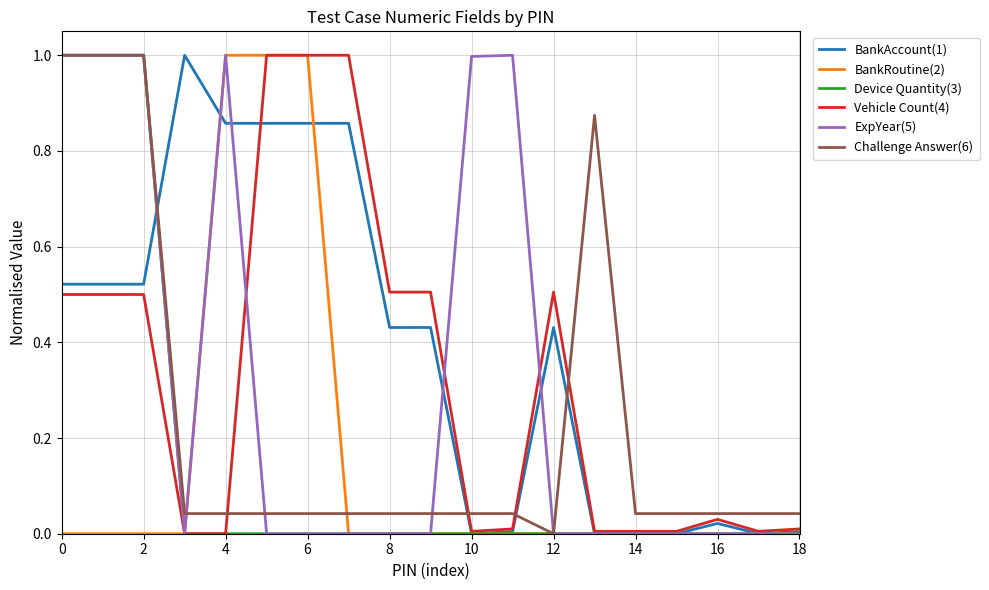

What is the highest value of the BankAccount(1) series?

1.0